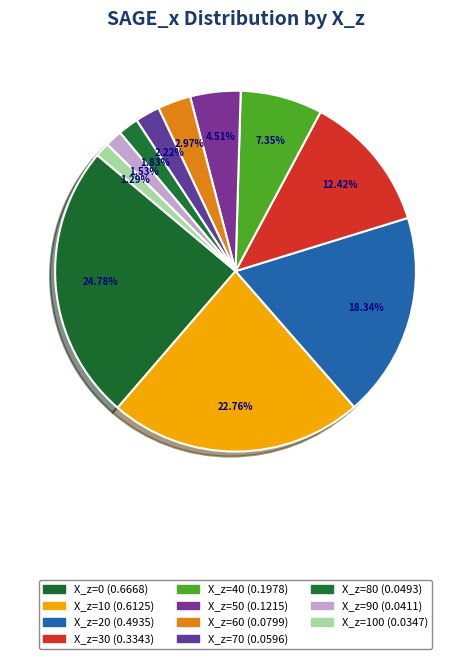

How many slices are in this pie chart?

11